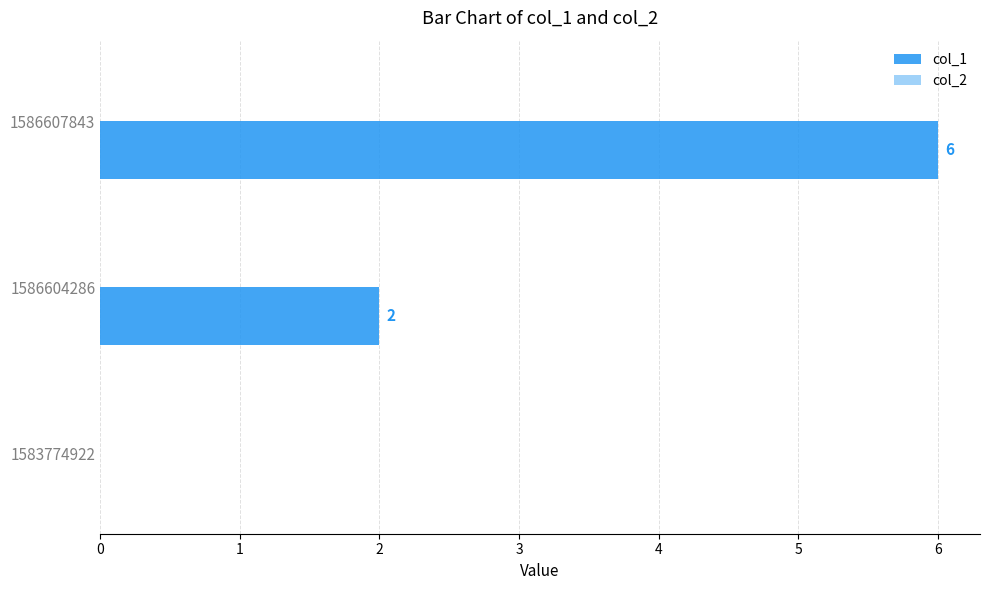

How many data points does each series have?

3